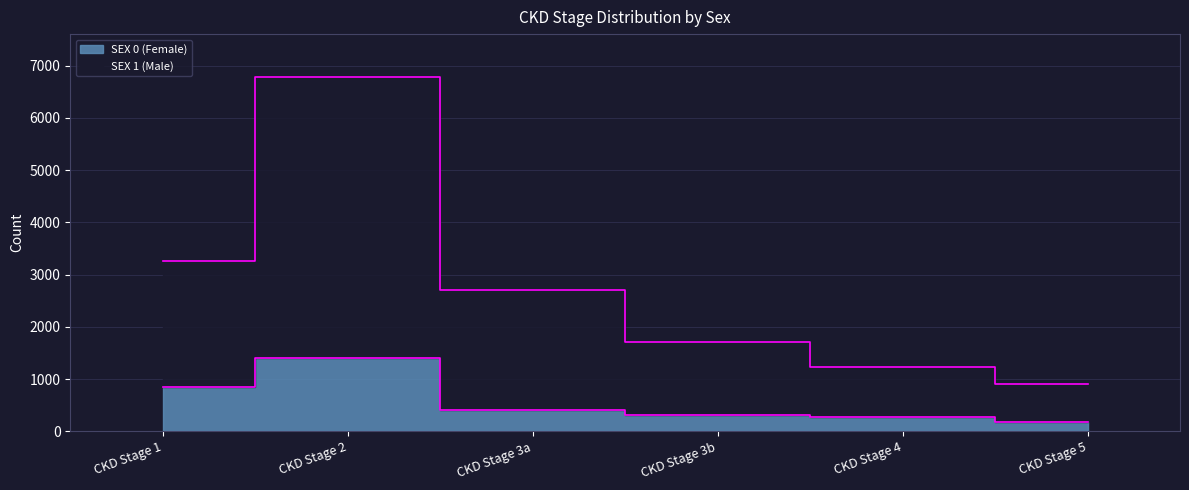

What are all the series names shown in the legend?

SEX 0 (Female), SEX 1 (Male)